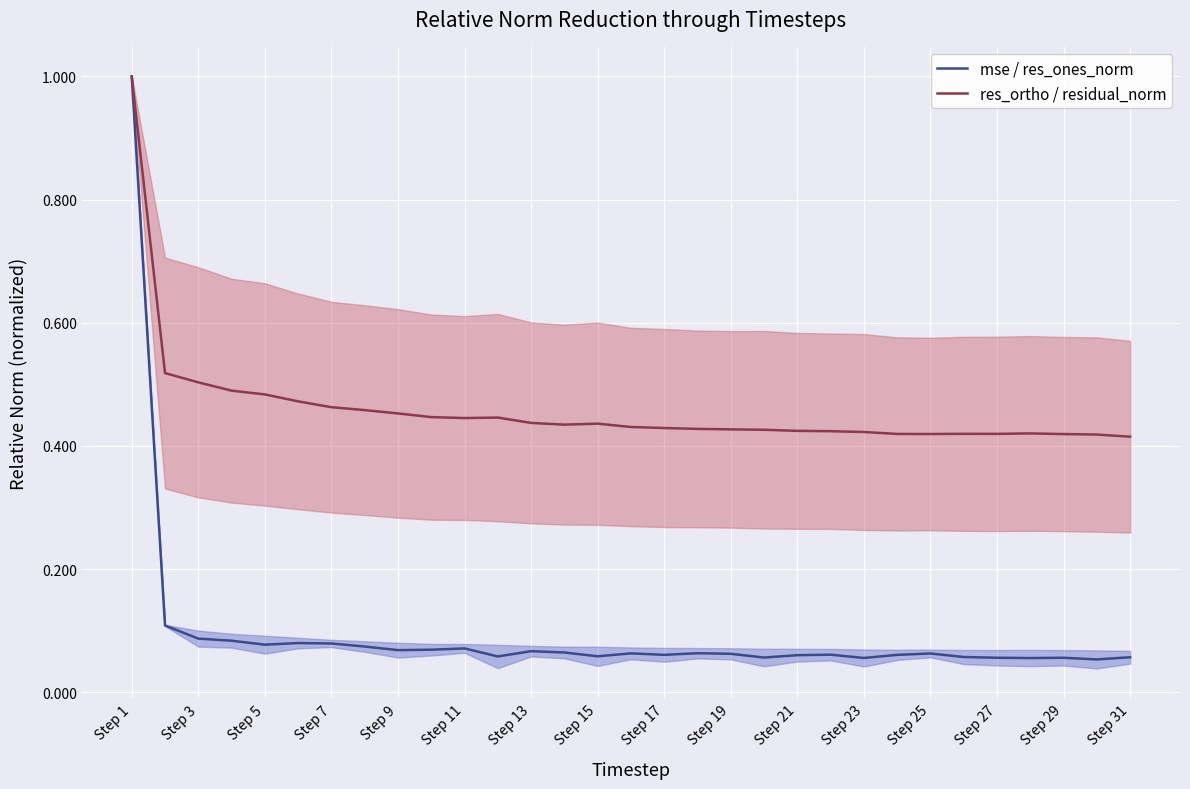

True or false: res_ortho / residual_norm and mse / res_ones_norm cross at least once.

False